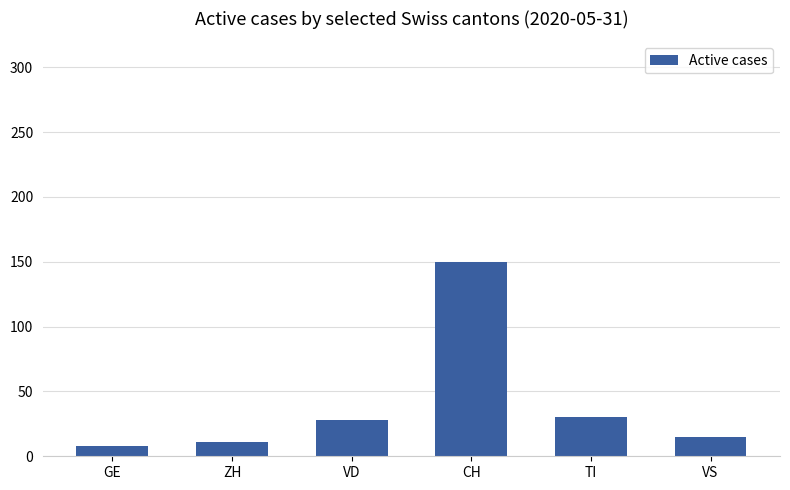

The chart shows a value of 11 at ZH. True or false?

True